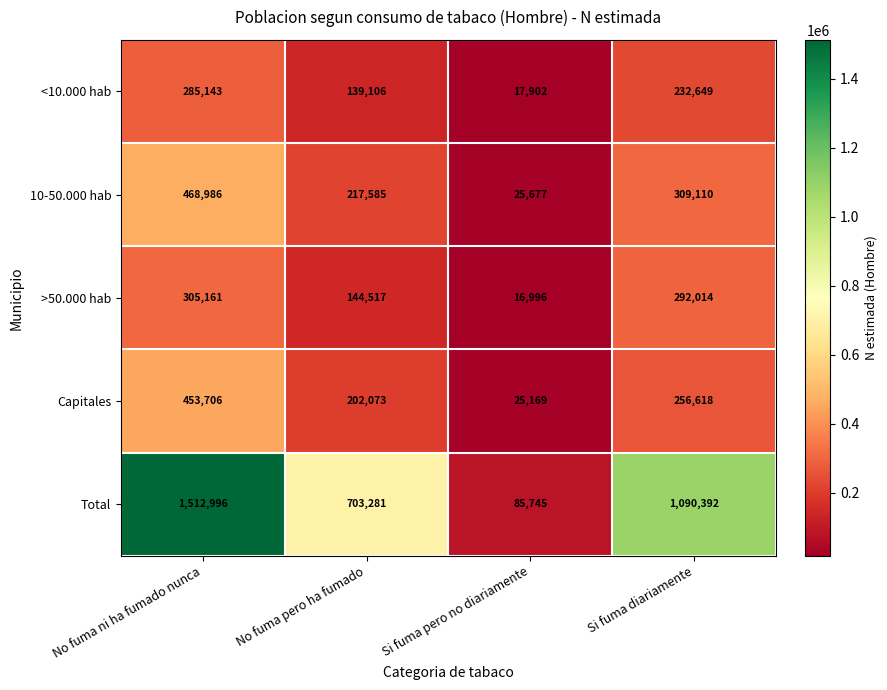

What is the difference between the highest and lowest values at No fuma pero ha fumado?

564175